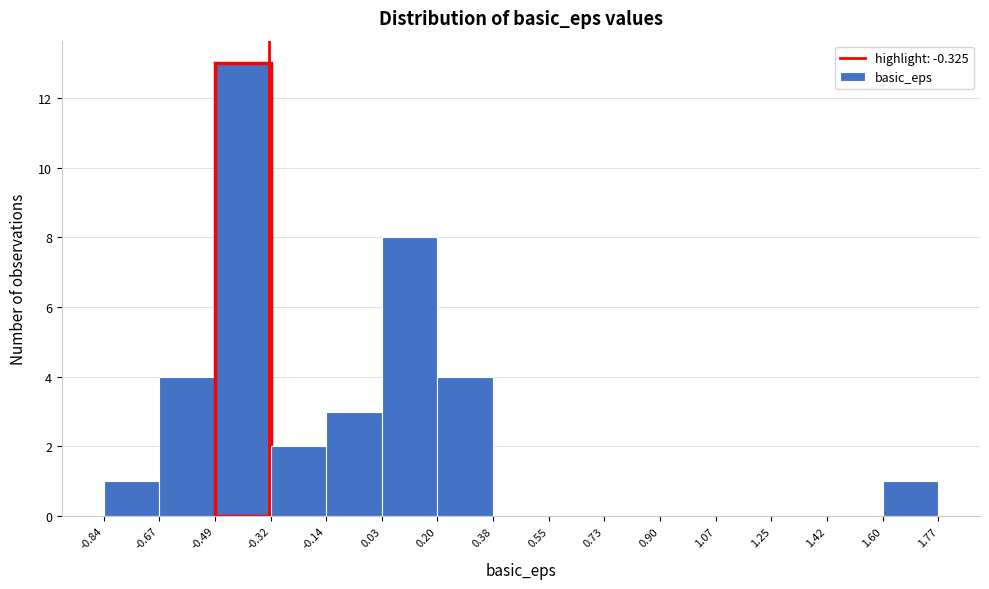

Reading left to right, transcribe this chart: for each bar, give the range it covers on the x-axis and its height. The values are not printed on the chart, so give them approximately, as read against the axis.

-0.84 to -0.67: 1
-0.67 to -0.49: 4
-0.49 to -0.32: 13
-0.32 to -0.14: 2
-0.14 to 0.03: 3
0.03 to 0.20: 8
0.20 to 0.38: 4
0.38 to 0.55: 0
0.55 to 0.73: 0
0.73 to 0.90: 0
0.90 to 1.07: 0
1.07 to 1.25: 0
1.25 to 1.42: 0
1.42 to 1.60: 0
1.60 to 1.77: 1